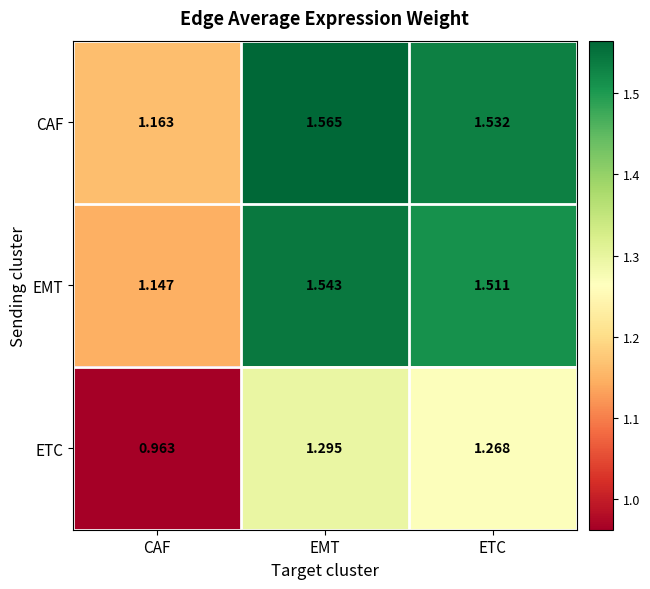

Between CAF and EMT, which series saw the biggest shift?

CAF